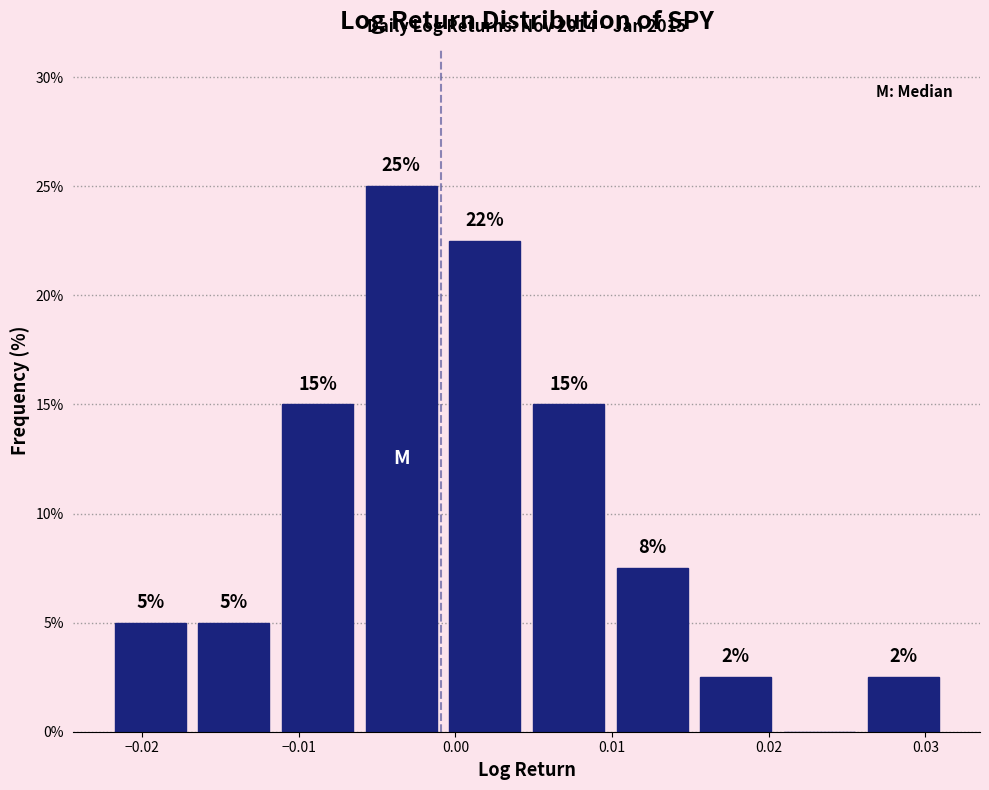

Which range on the x-axis has the tallest bar?

-0.006 to -0.001